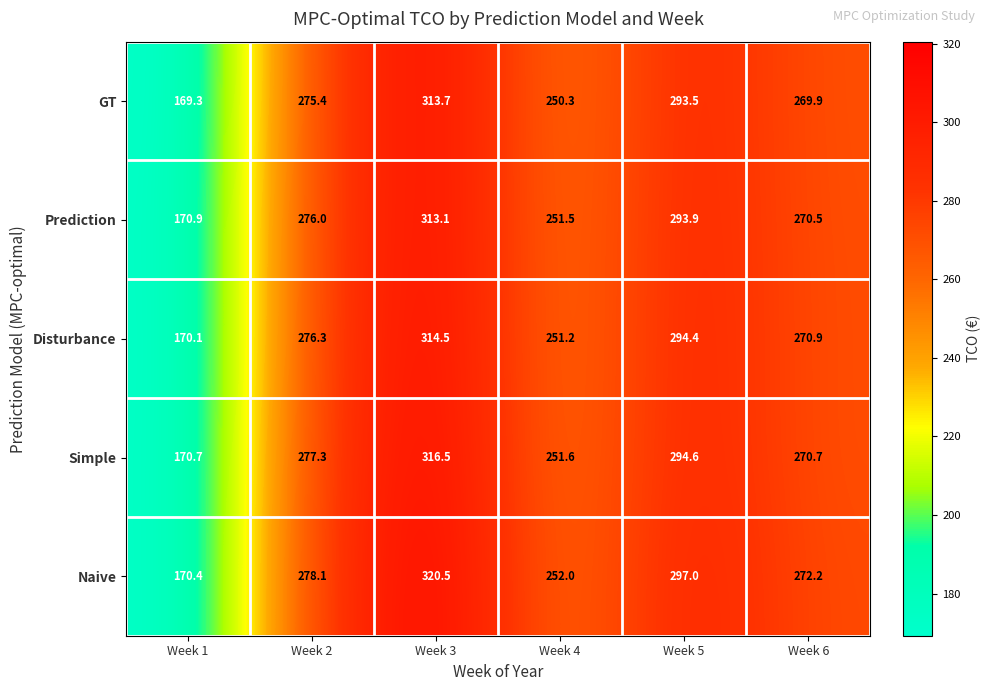

What is the difference between the maximum and minimum values in the GT series?

144.4